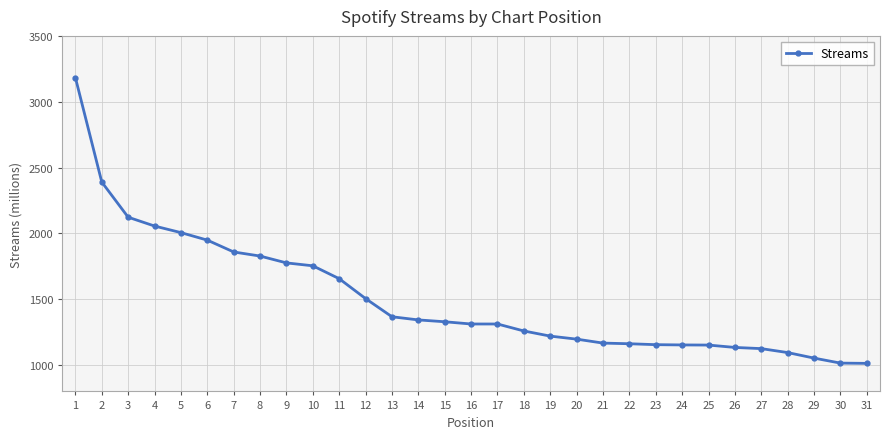

What is the minimum value shown in the chart?

1013